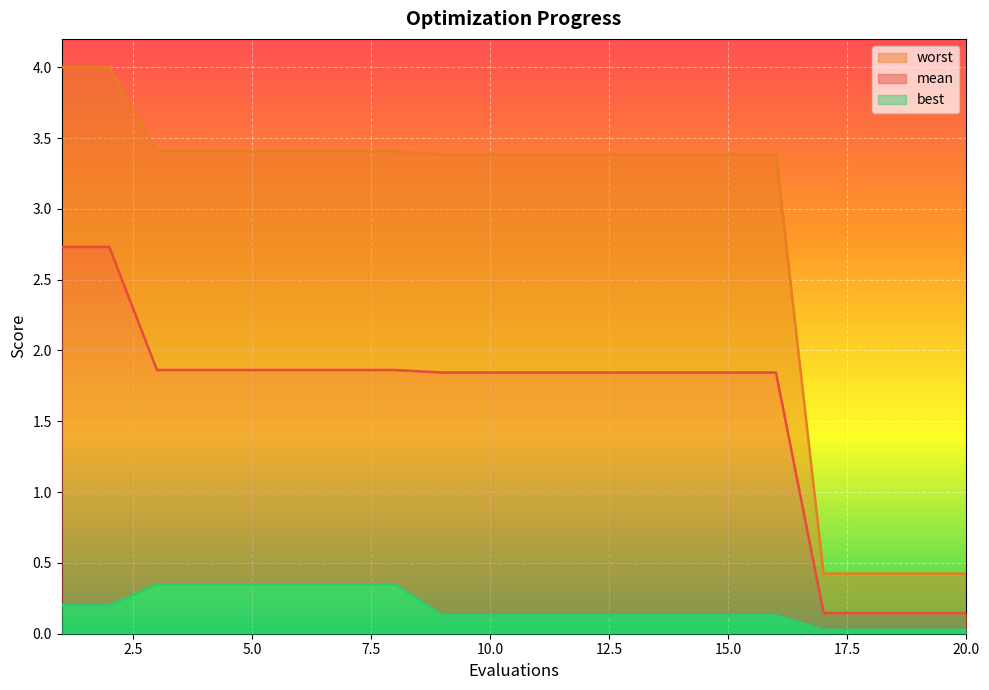

Where is best nearest to the value 0?

17